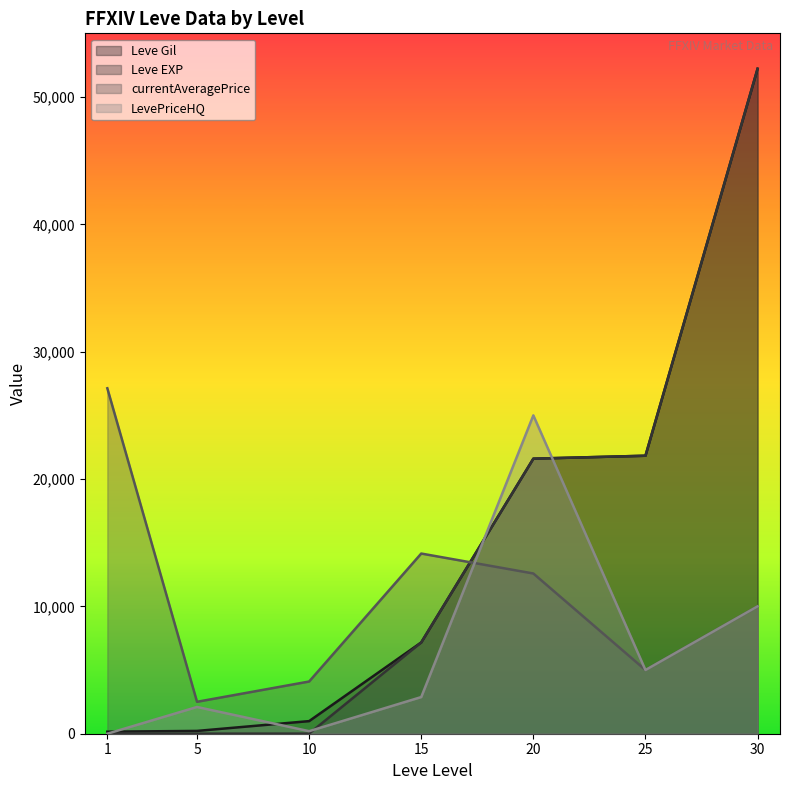

What is the difference between the maximum and minimum values in the currentAveragePrice series?

24621